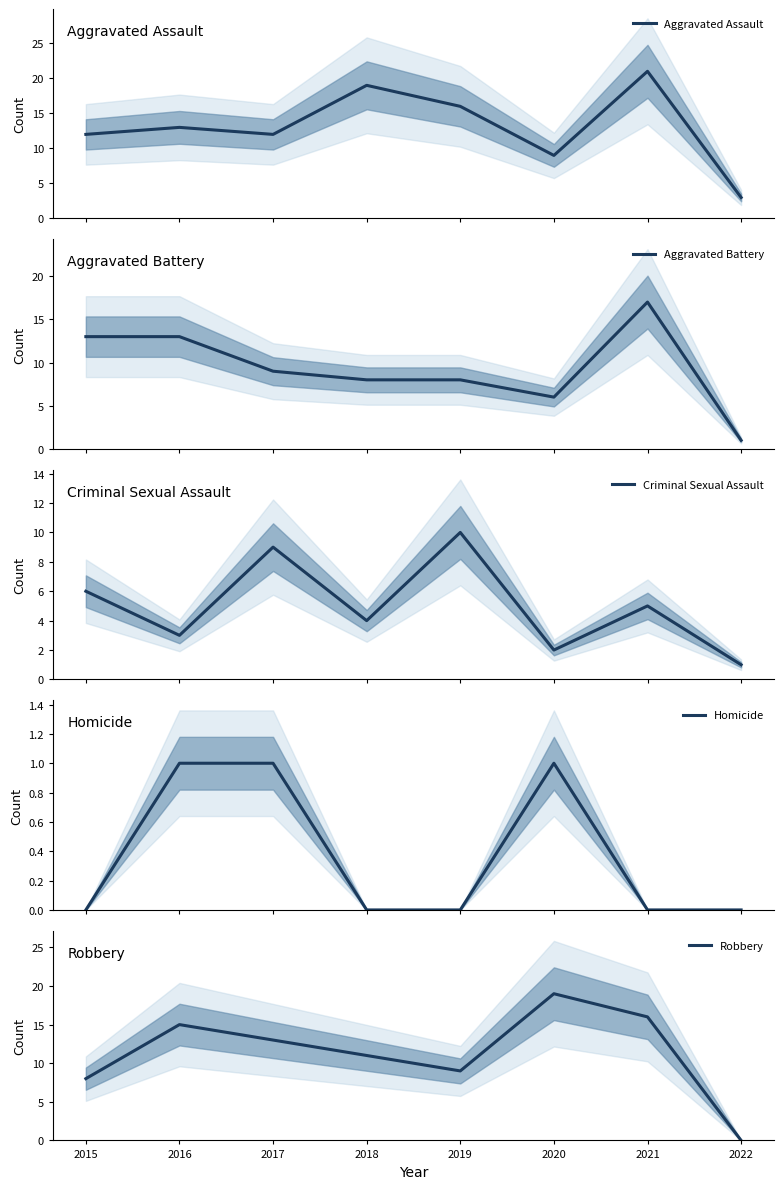

How many categories are shown in the chart?

8